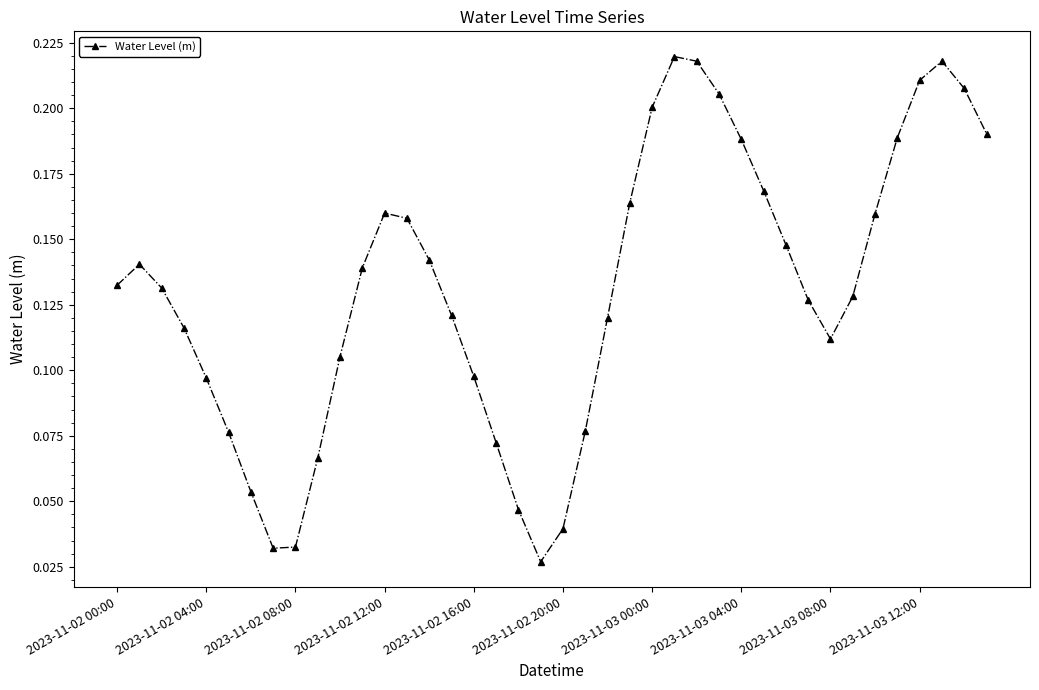

Count the values in the range 0 to 1.

40